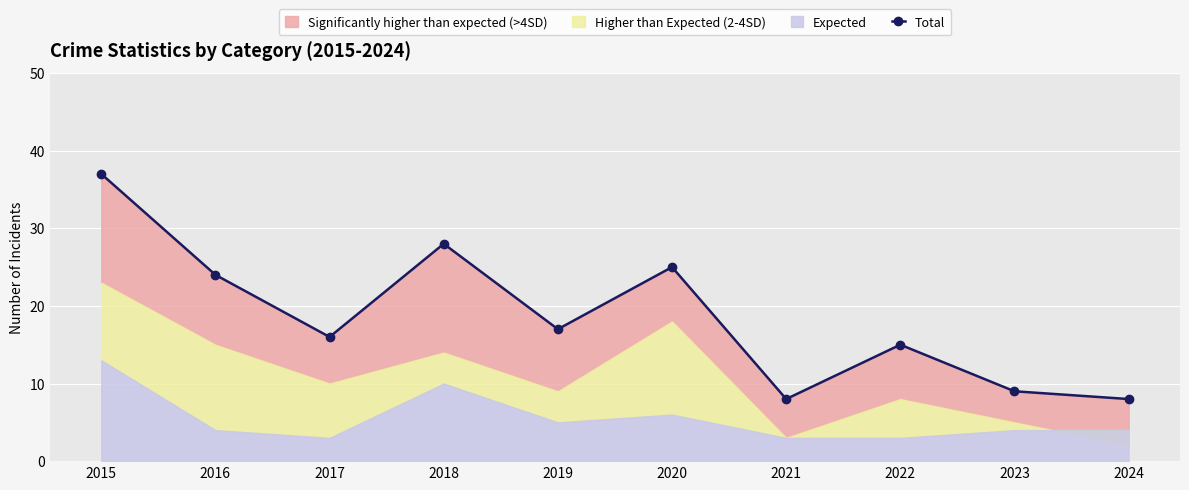

Reading left to right, transcribe all the data shown in this chart.

37	24	16	28	17	25	8	15	9	8